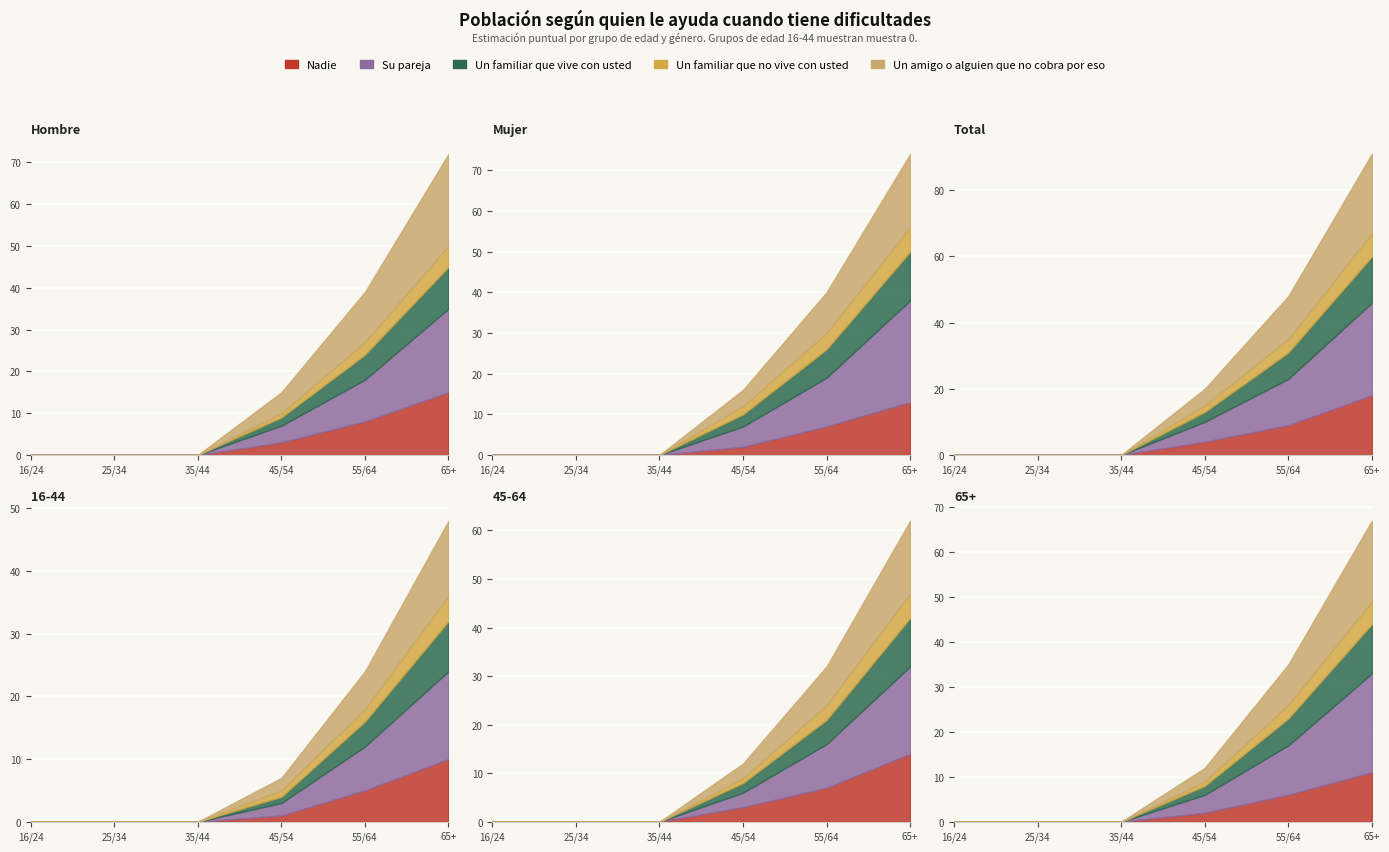

At how many categories does at least one series exceed 18?

1